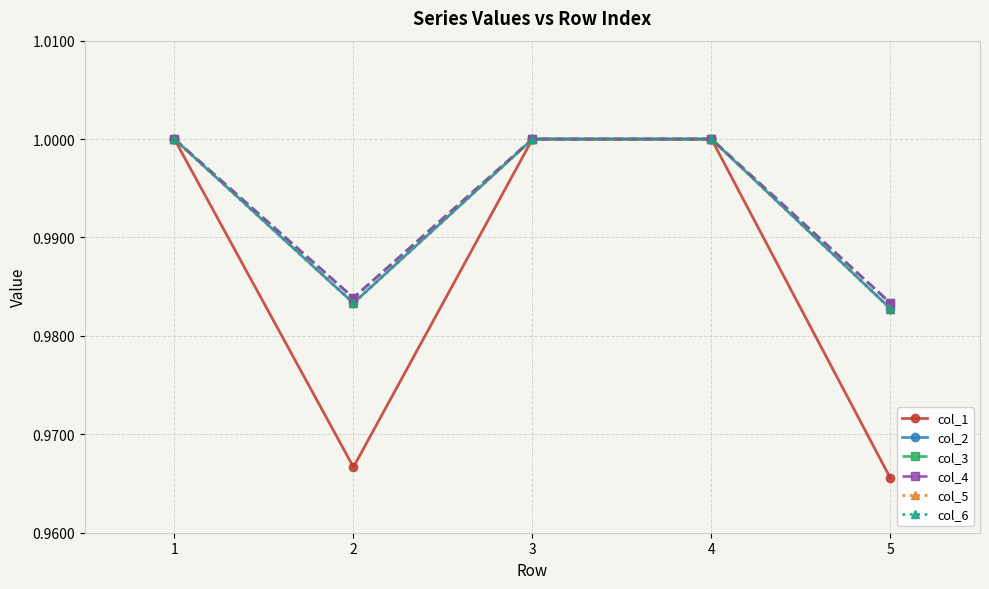

Does the chart have visible grid lines?

Yes